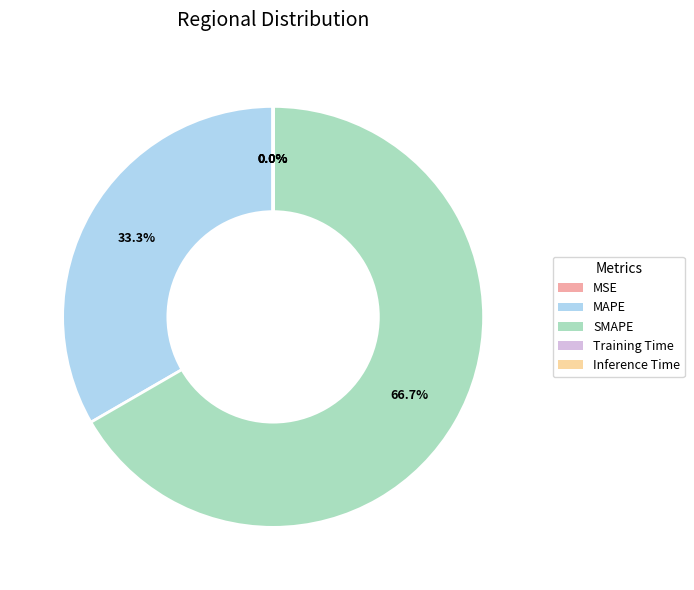

Is SMAPE the majority of the pie?

Yes